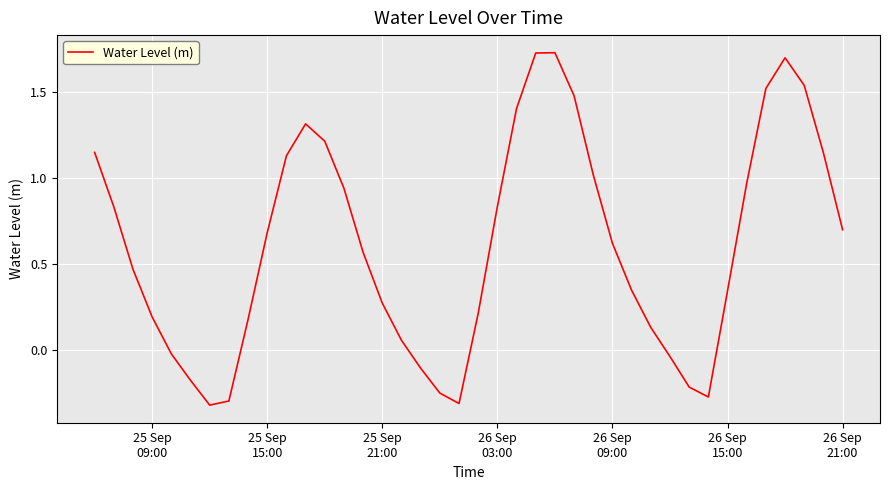

What is the difference between the maximum and minimum values?

2.1